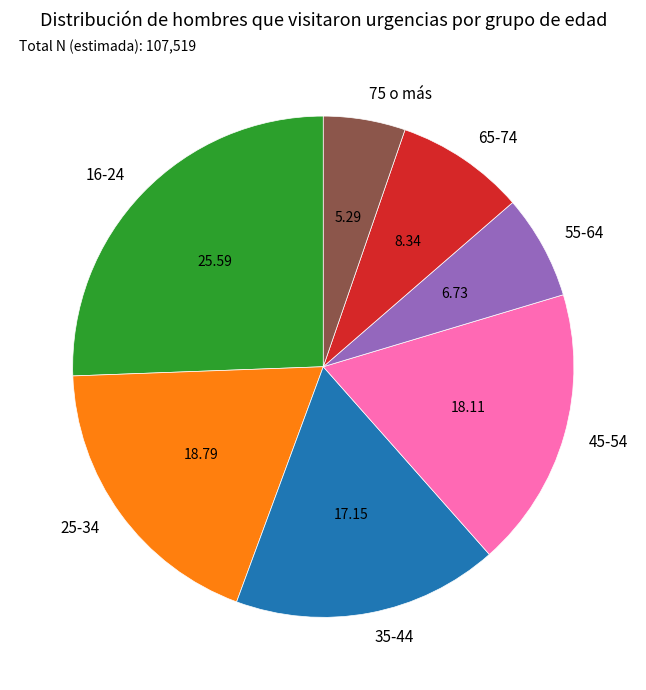

Which slice is the smallest?

75 o más